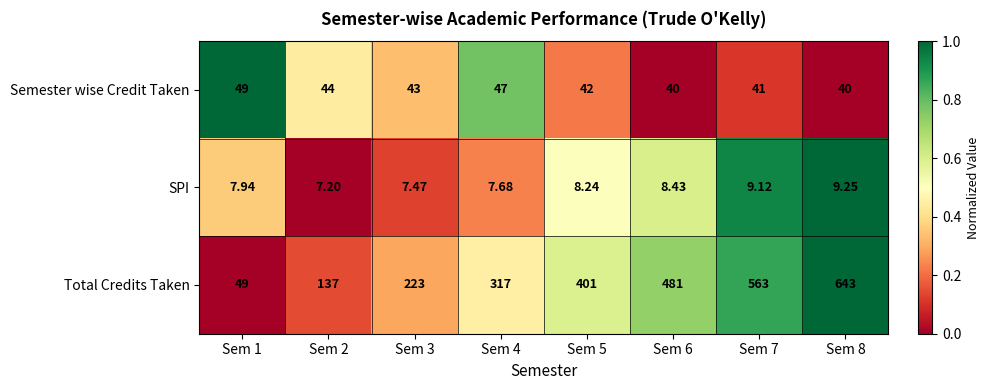

Is the value of Semester wise Credit Taken at Sem 4 greater than the value of SPI at Sem 3?

Yes